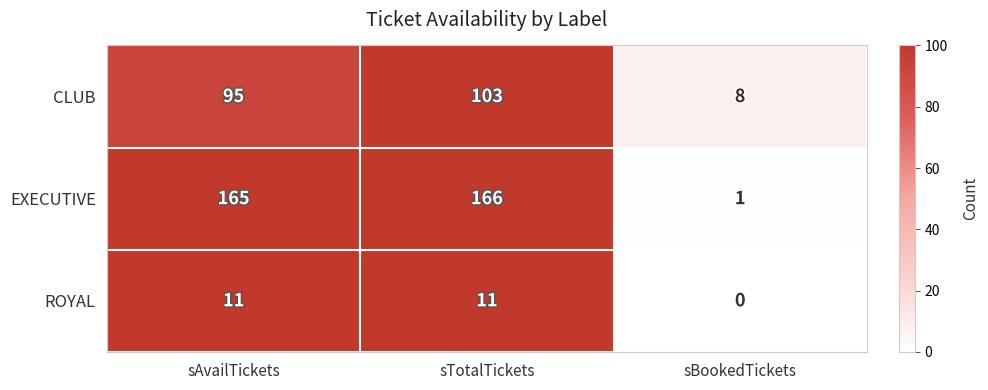

The value of CLUB at sBookedTickets is 8. True or false?

True